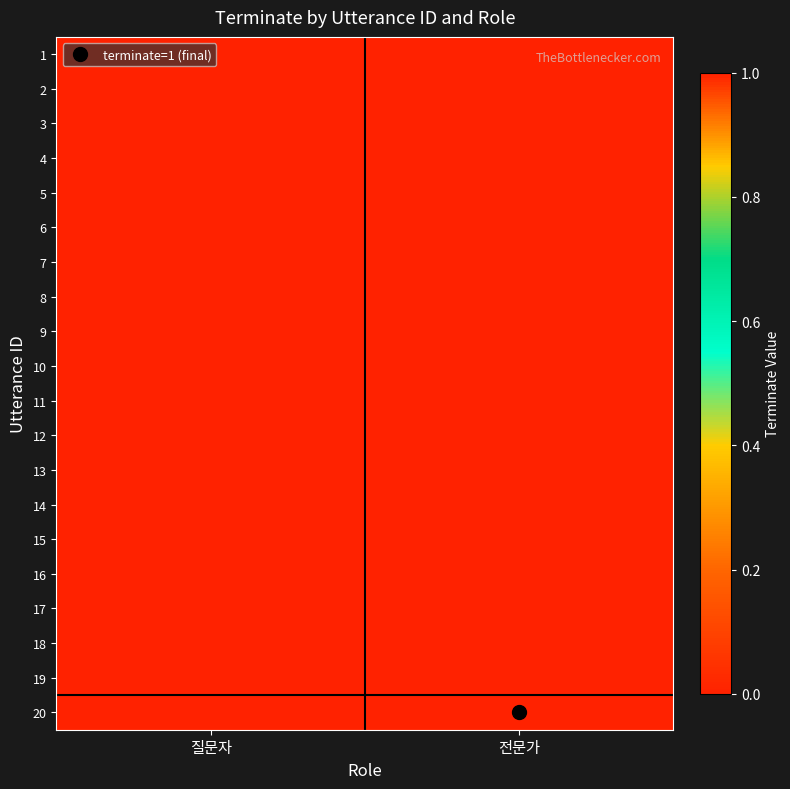

How many distinct data groups are displayed?

20